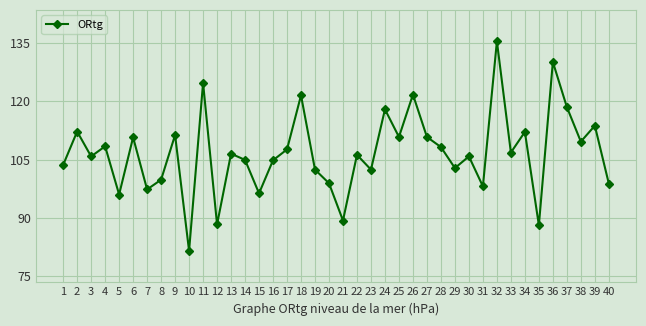

Does the chart have visible grid lines?

Yes